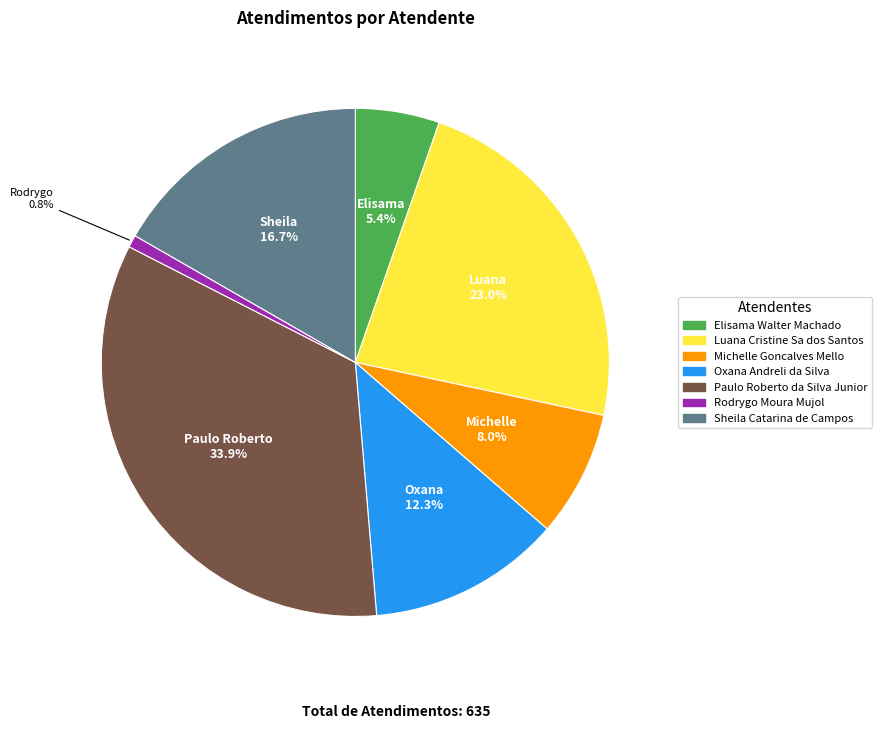

Approximately how many times larger is the value at Oxana Andreli da Silva compared to Luana Cristine Sa dos Santos?

0.5